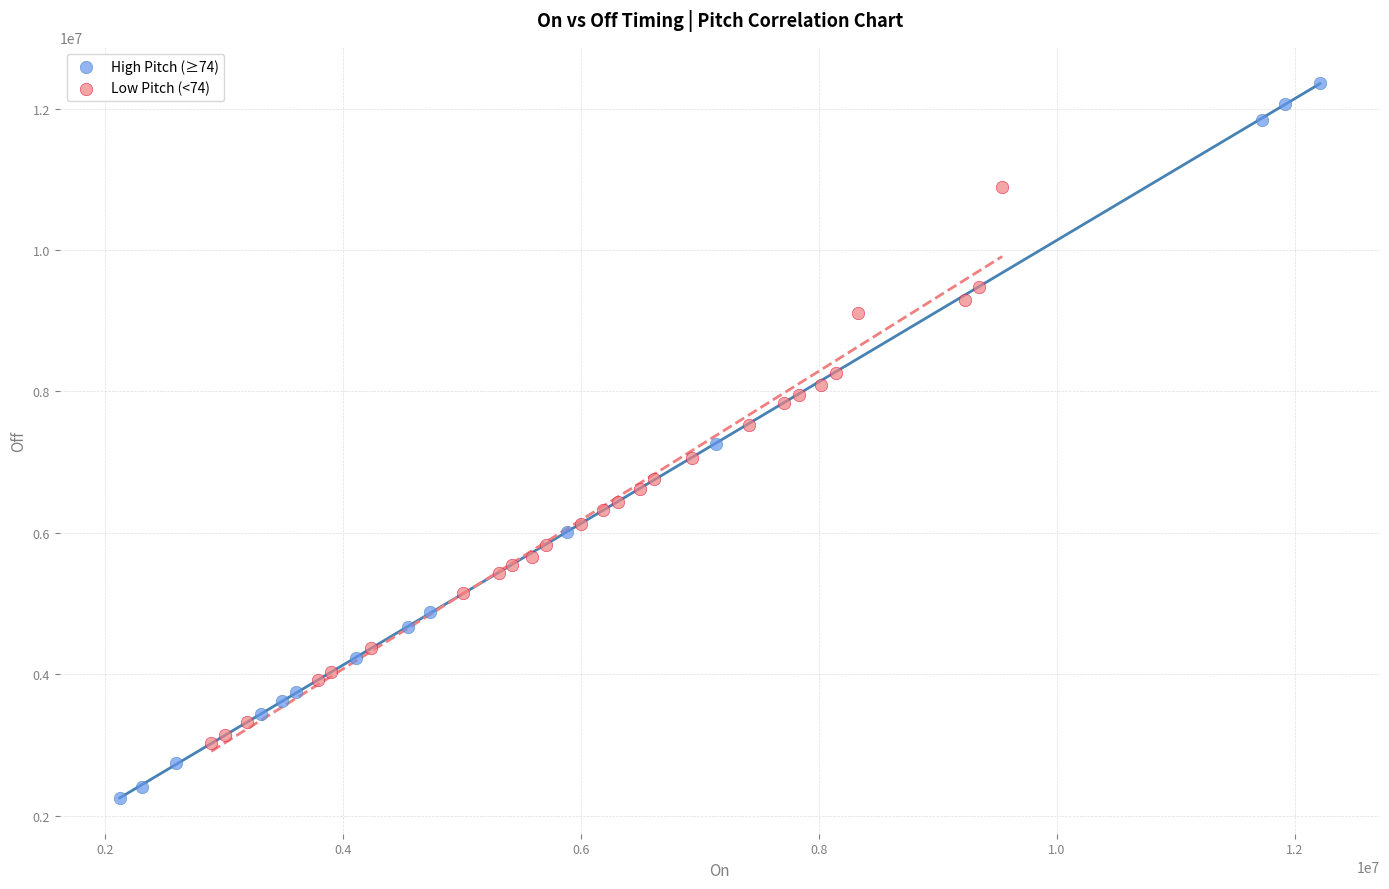

Which series contains the highest Y value?

High Pitch (≥74)